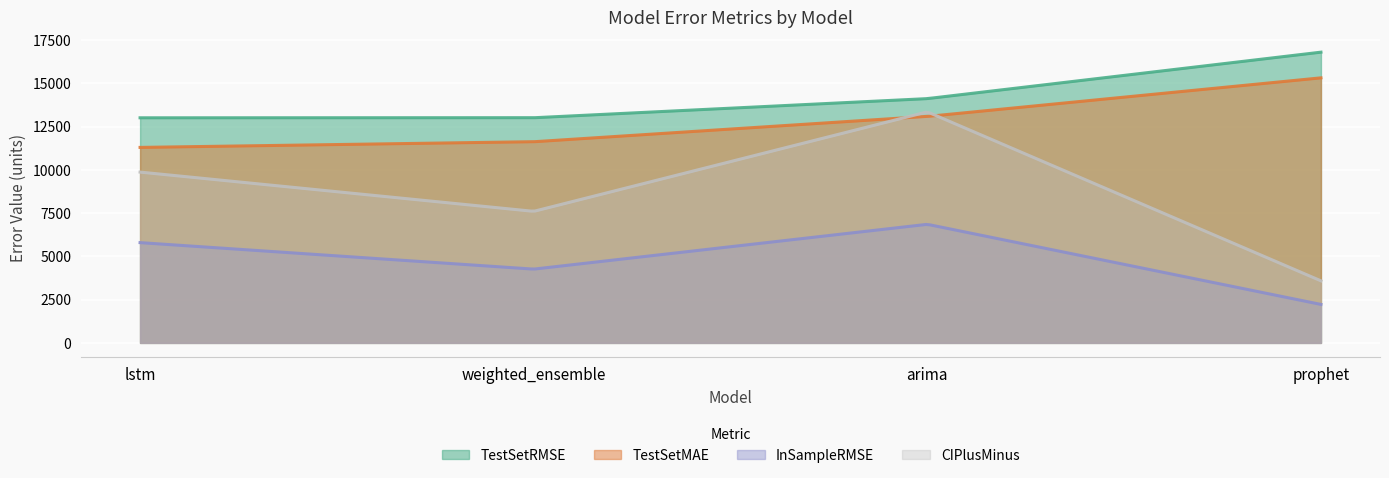

What is the minimum value for InSampleRMSE?

2223.9